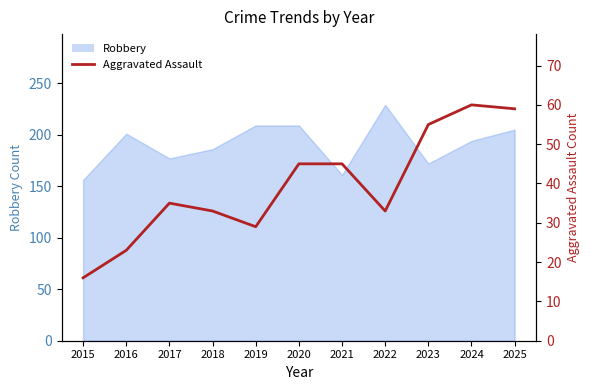

Reading right to left, extract all data points from this chart.

59	60	55	33	45	45	29	33	35	23	16